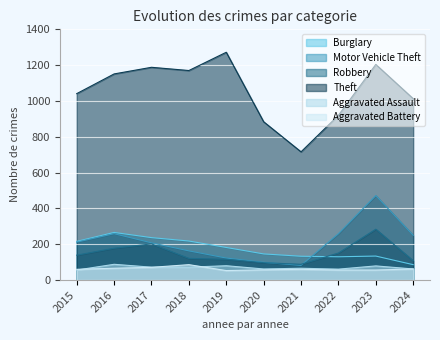

What is the sum of the Theft values at 2024 and 2023?

2217